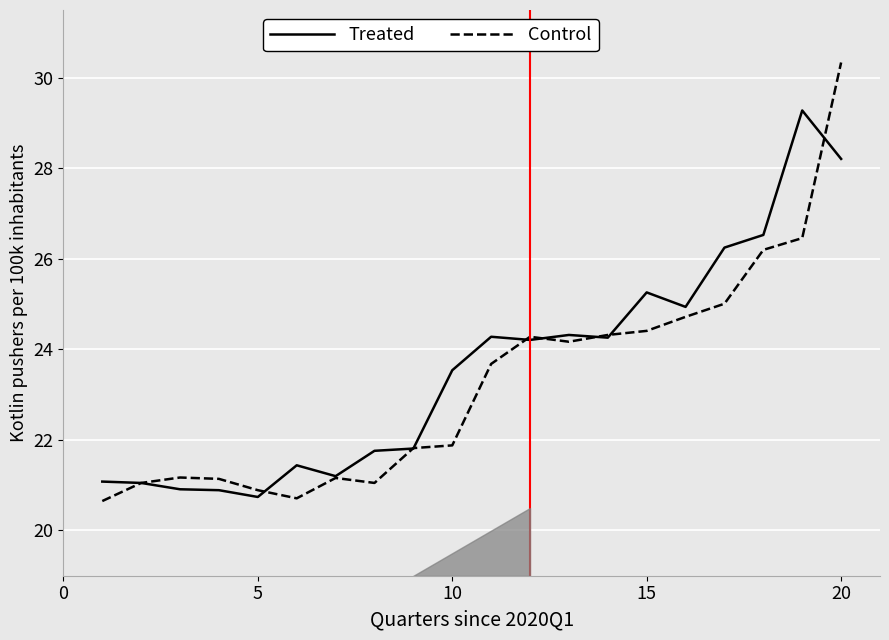

How many values in the Control series exceed 23?

10